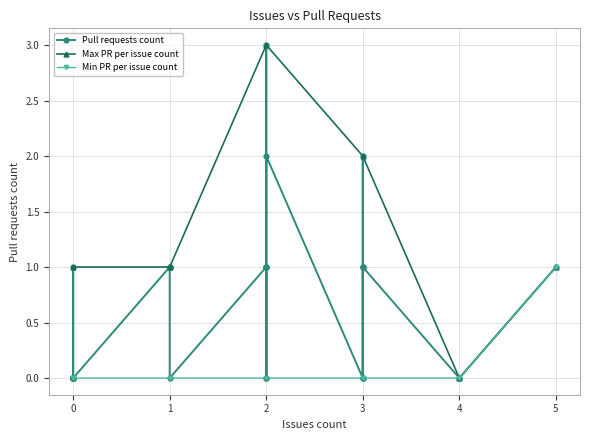

Does the chart have visible grid lines?

Yes